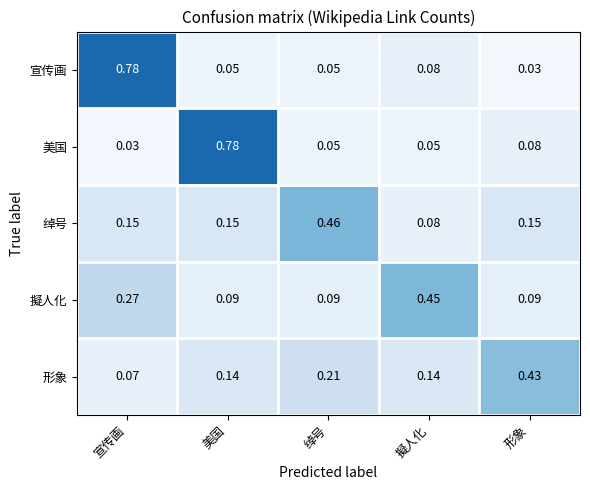

Where is 宣传画 nearest to the value 0?

形象